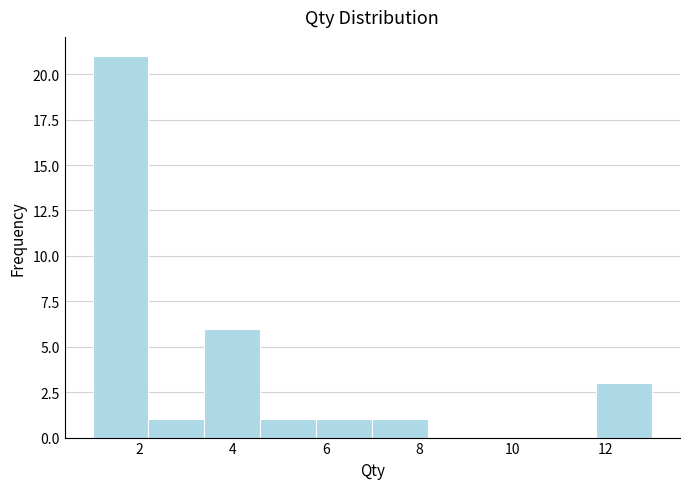

Reading left to right, list every bar in this chart as the range it spans on the x-axis followed by its height. The values are not printed on the chart, so give them approximately, as read against the axis.

1.0 to 2.2: 21
2.2 to 3.4: 1
3.4 to 4.6: 6
4.6 to 5.8: 1
5.8 to 7.0: 1
7.0 to 8.2: 1
8.2 to 9.4: 0
9.4 to 10.6: 0
10.6 to 11.8: 0
11.8 to 13.0: 3